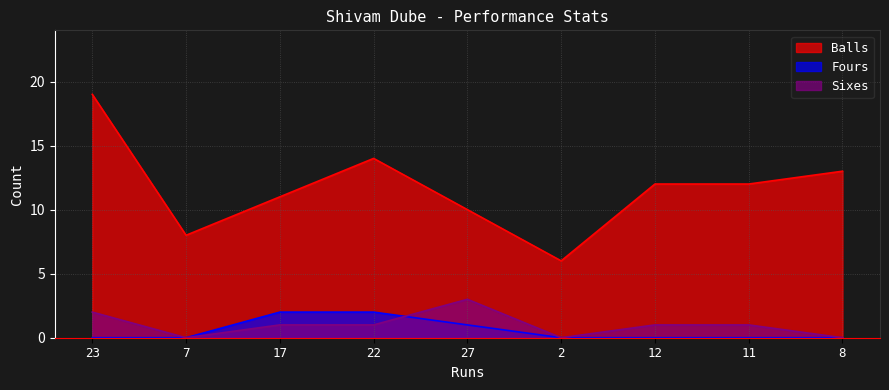

How many lines are shown in the chart?

3